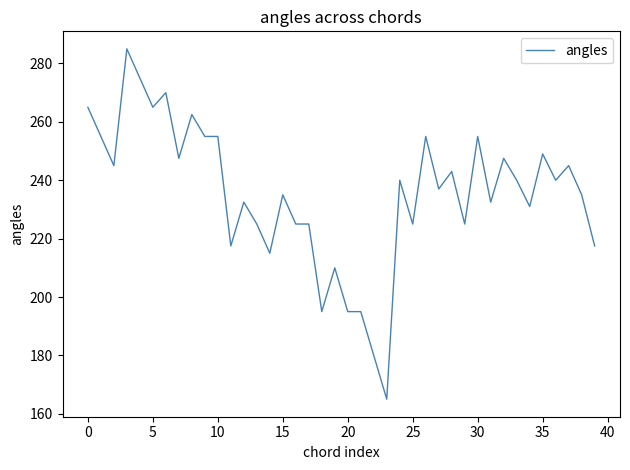

What is the smallest value displayed?

165.0